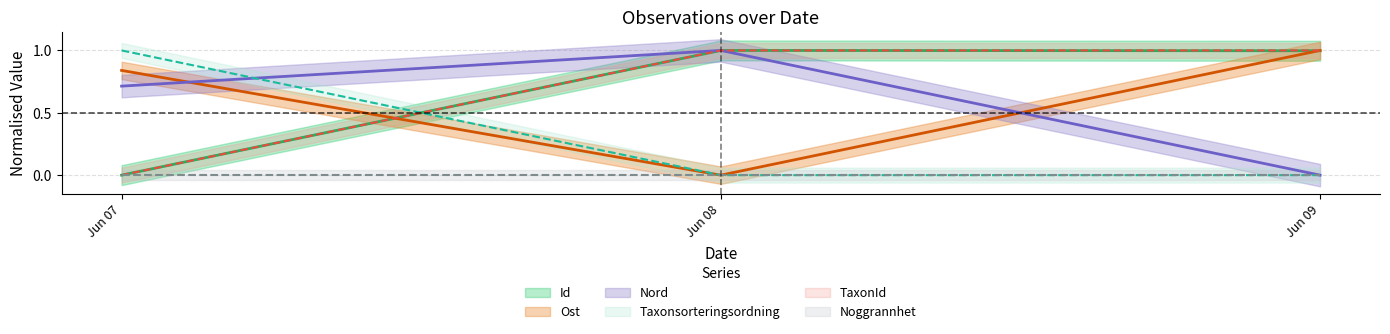

The Taxonsorteringsordning series shows -0.3 at Jun 09. True or false?

False